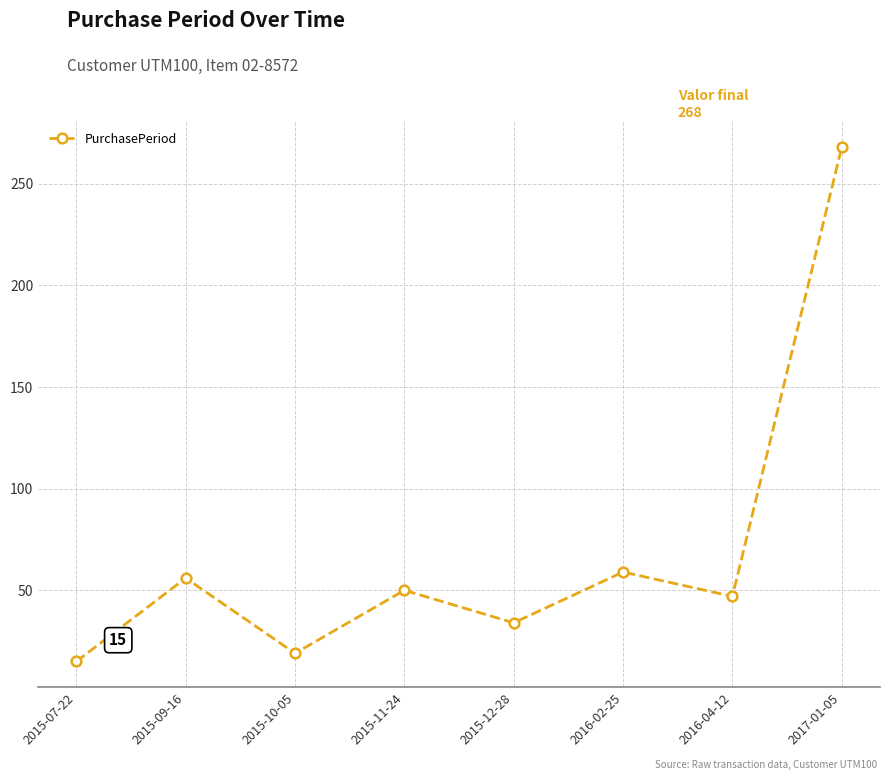

What is the sum of the values at 2015-07-22 and 2015-10-05?

34